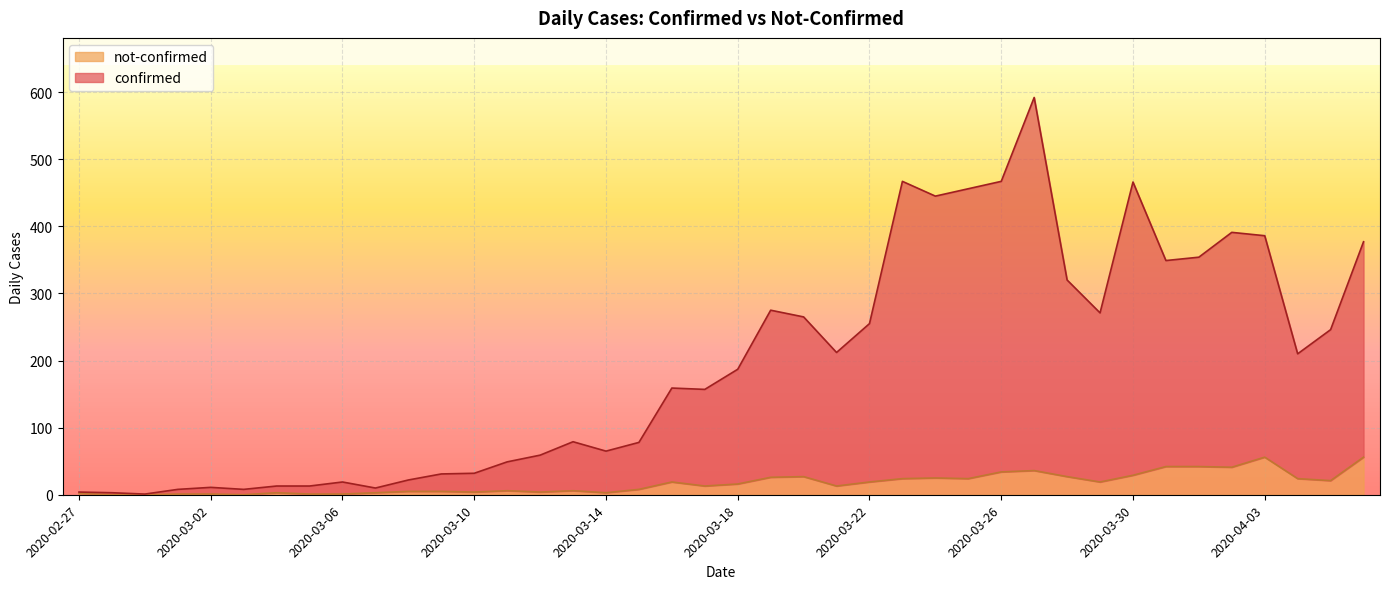

Which has a higher value, 2020-03-26 or 2020-03-27?

2020-03-27